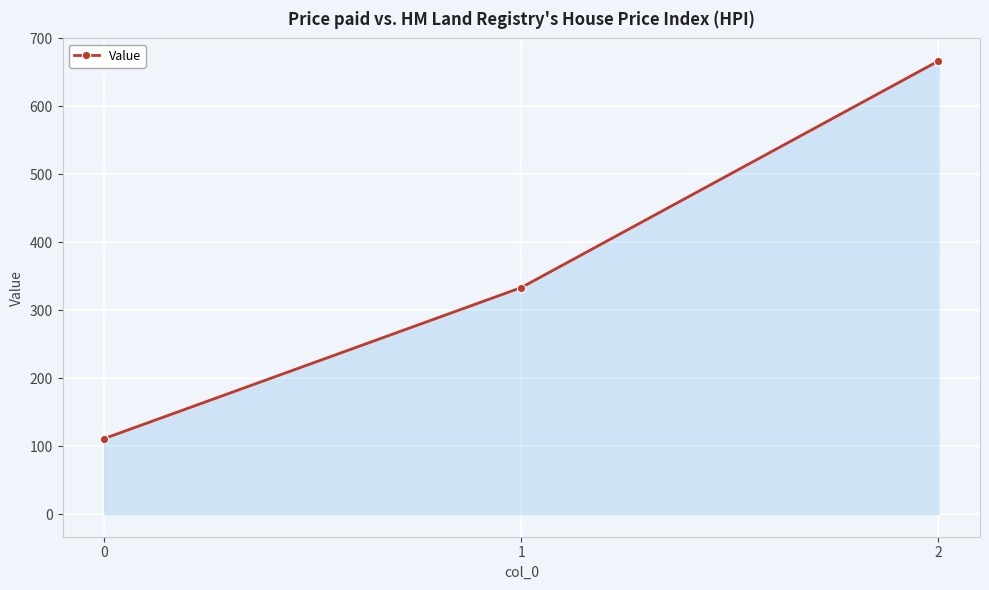

List the labels in order of value, largest first.

2, 1, 0